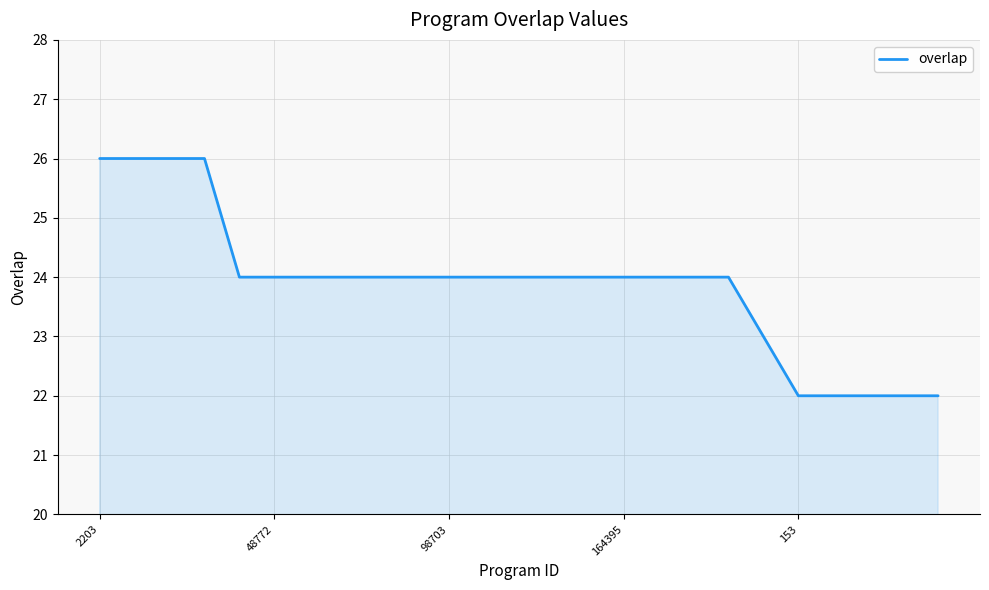

What is the greatest value displayed?

26